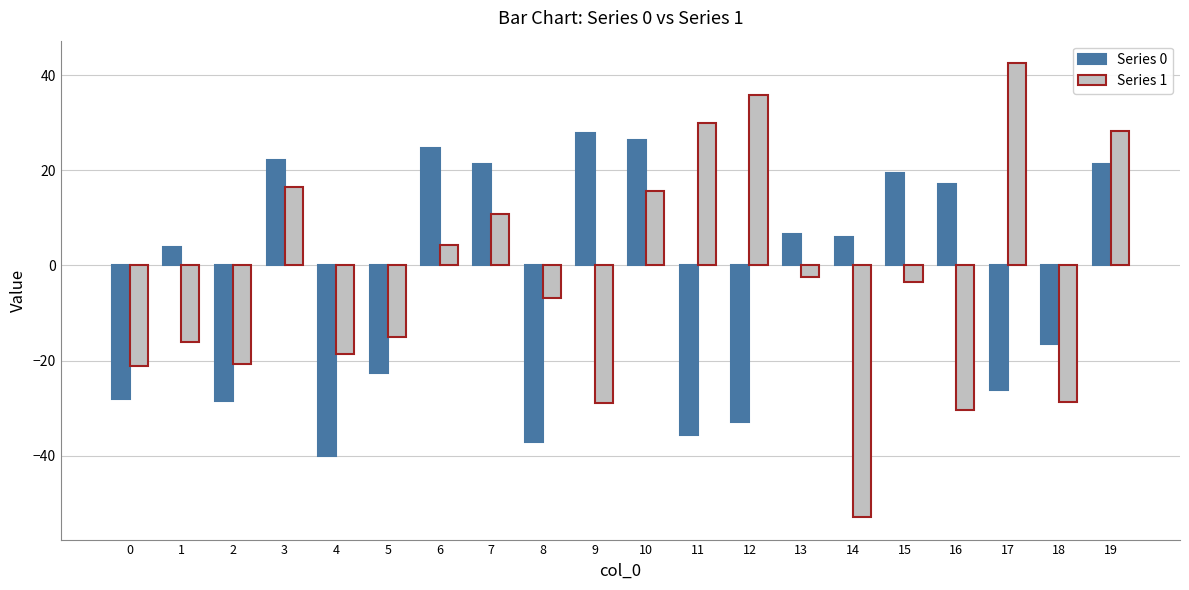

True or false: Series 1 has a value of -32.8 at 2.

False